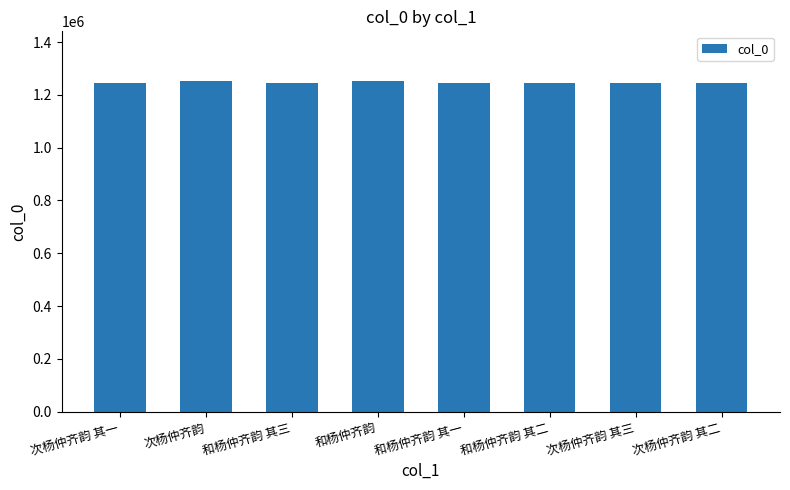

What value does the data have at 次杨仲齐韵 其二?

1244743